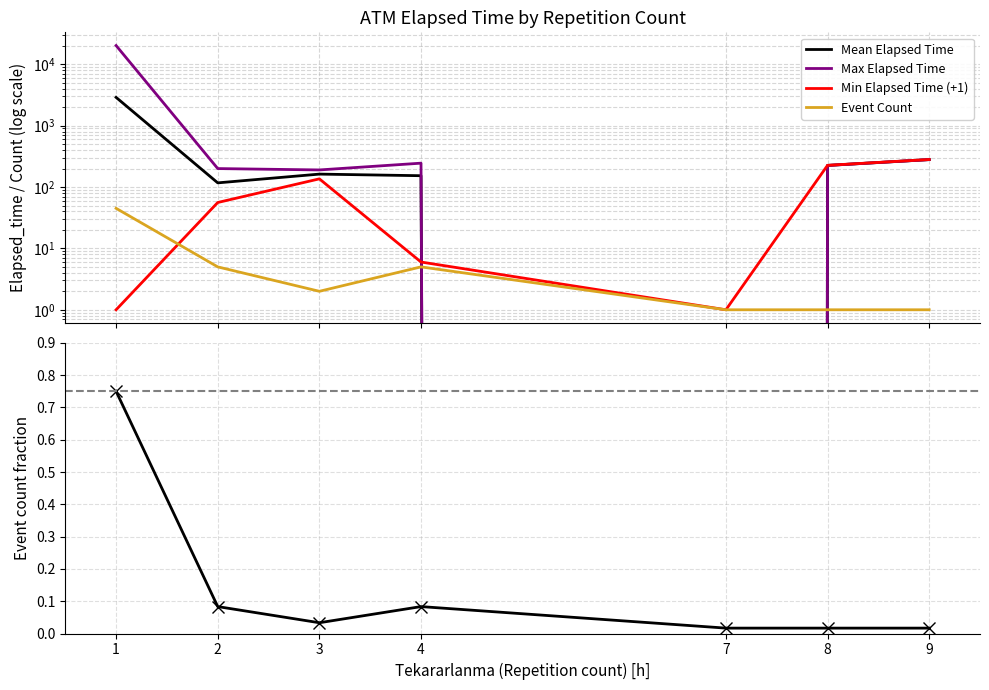

How many values in the Mean Elapsed Time series exceed 162?

4